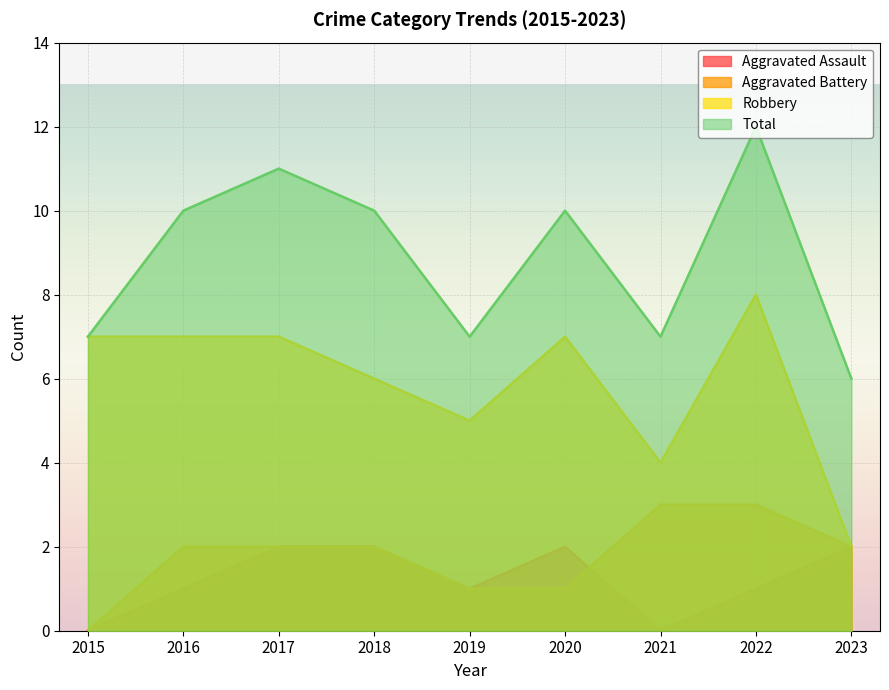

How many interior local valleys does the Robbery series have?

2